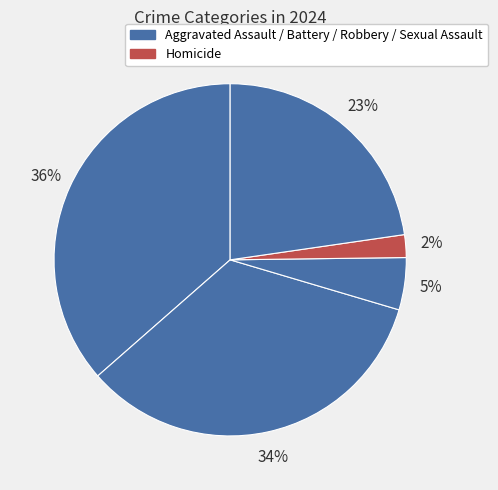

Count the number of slices in the pie.

5